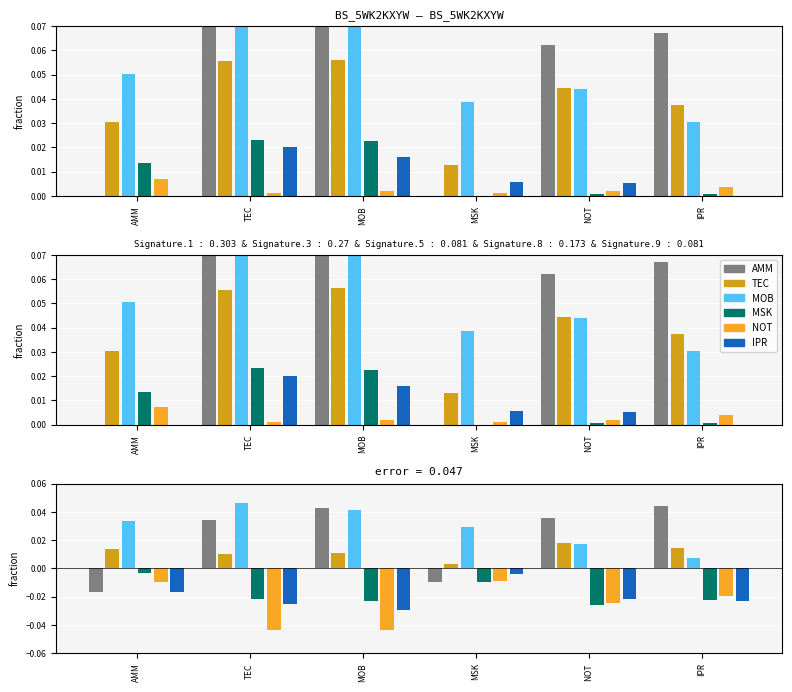

List the series in order of their peak value, lowest first.

NOT, IPR, MSK, TEC, AMM, MOB